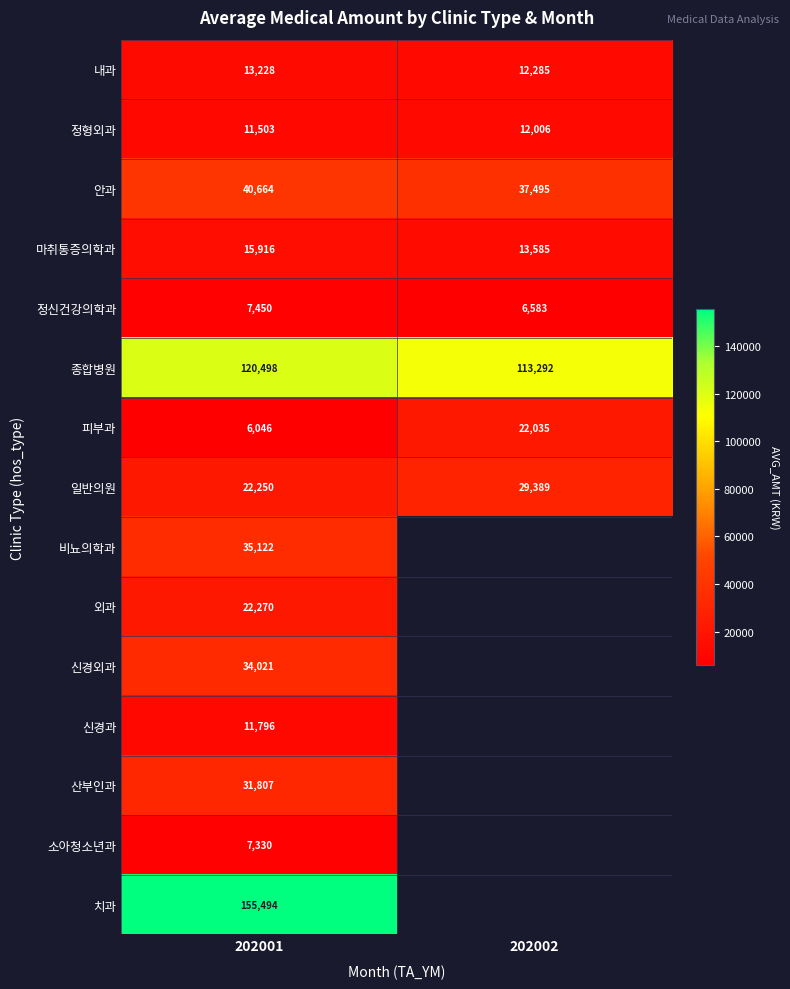

What is the total value across all series at 202001?

535395